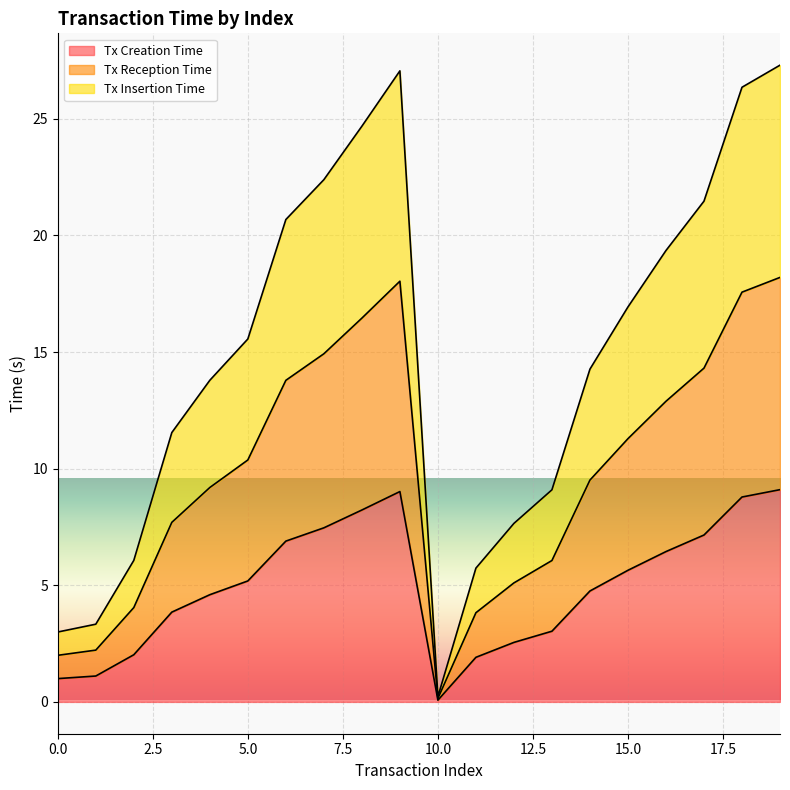

Between 0 and 16, which is larger?

16